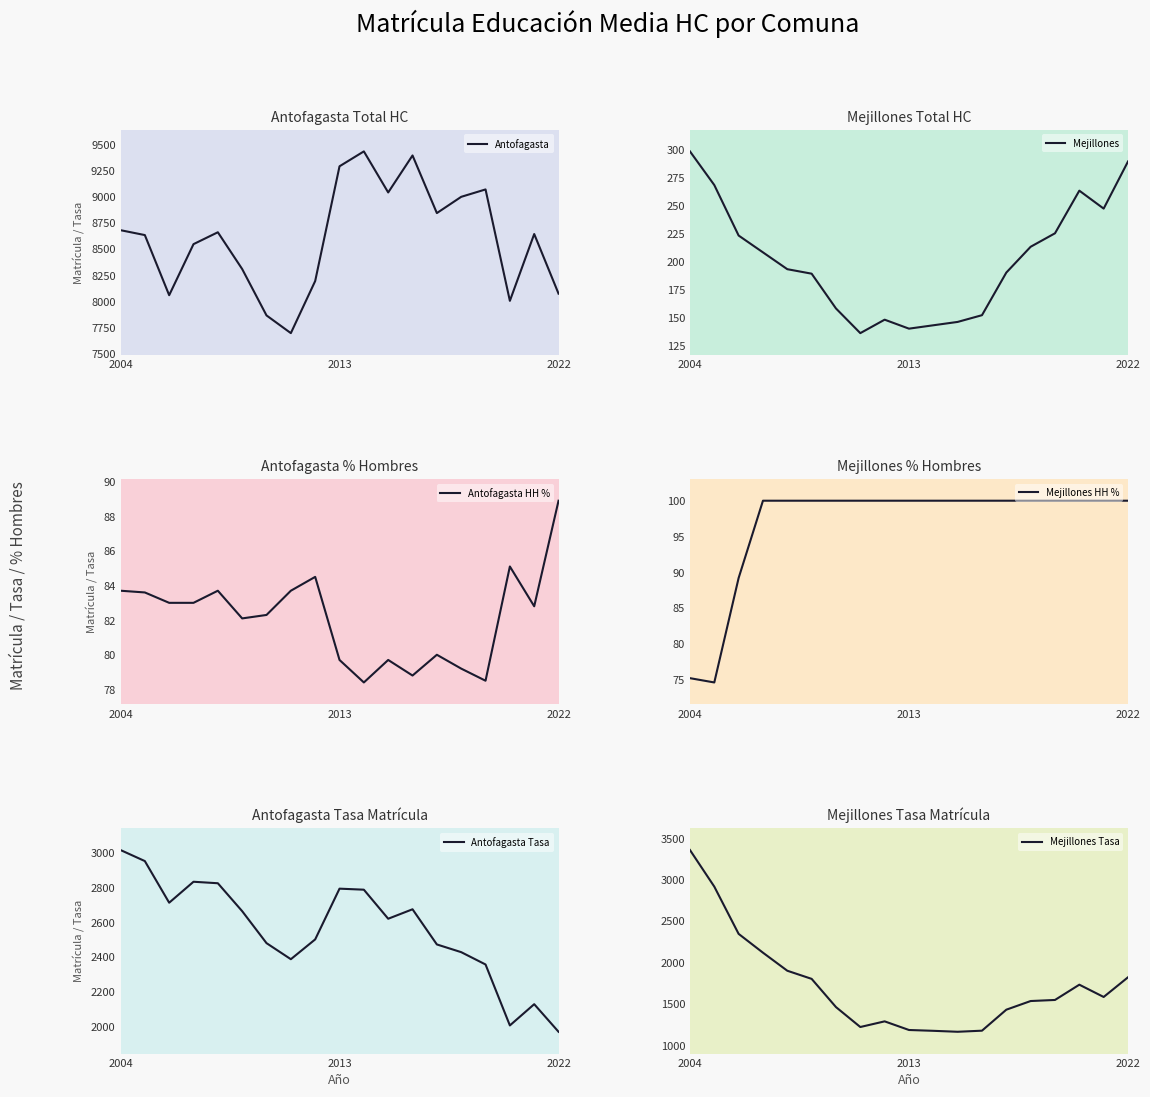

True or false: Mejillones has a value of 137 at 2022.

False